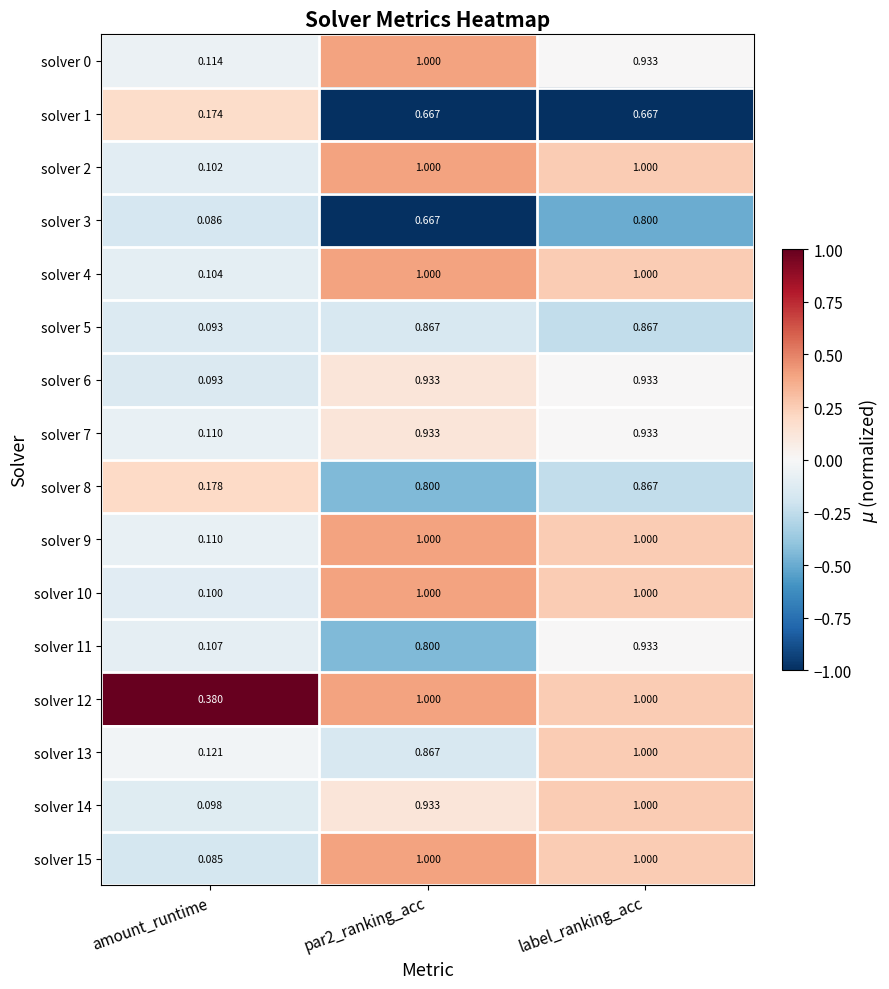

Which category has the lowest value across all series?

amount_runtime